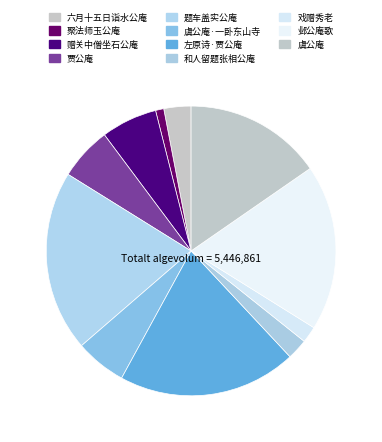

Count the number of slices in the pie.

11